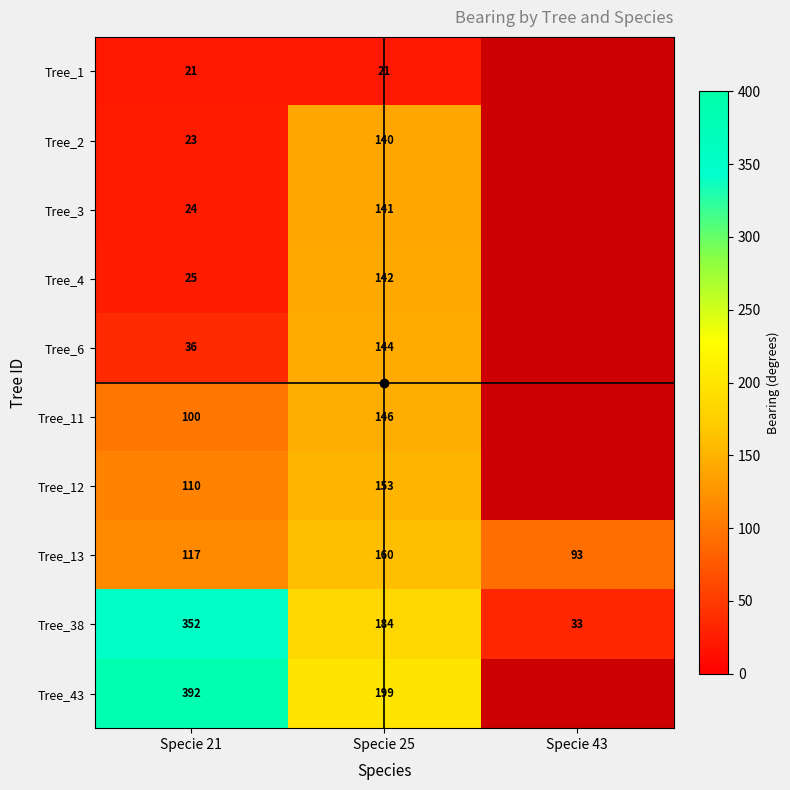

Count the Tree_38 values in the range 33 to 352.

3